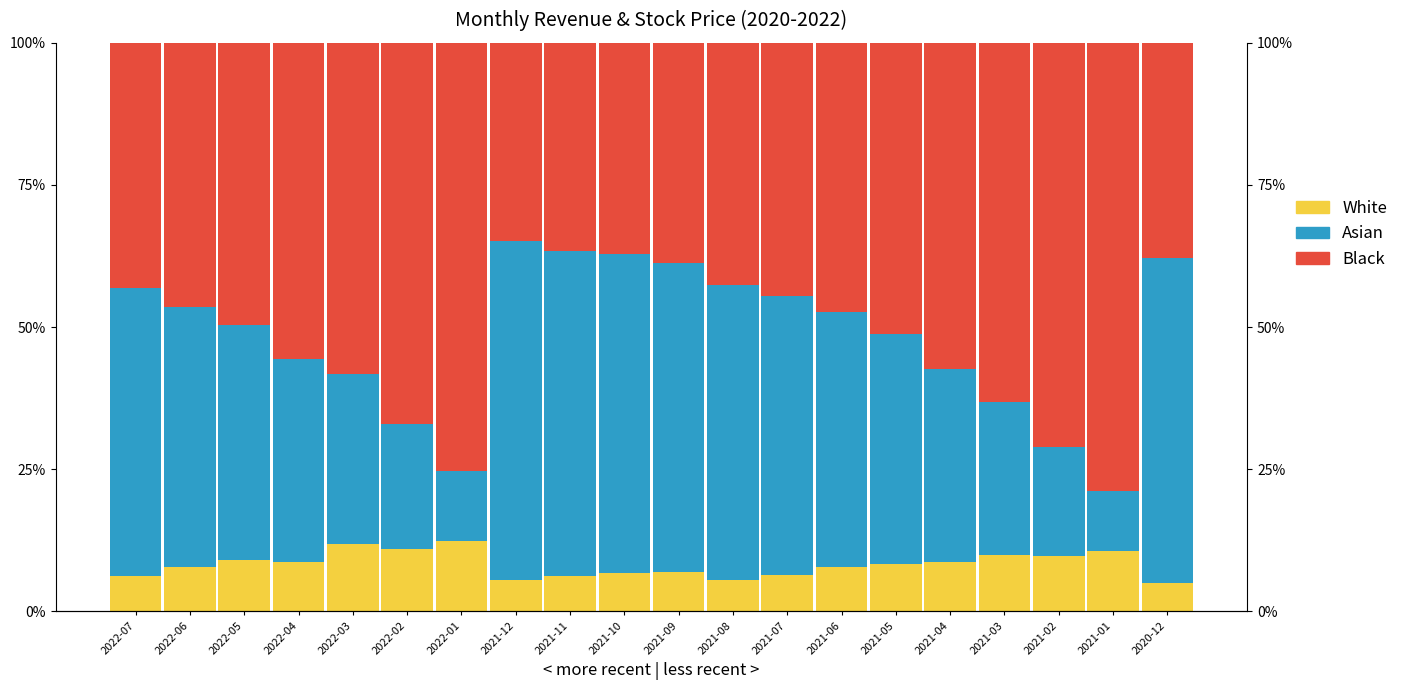

Which series has the largest range (max minus min)?

Asian